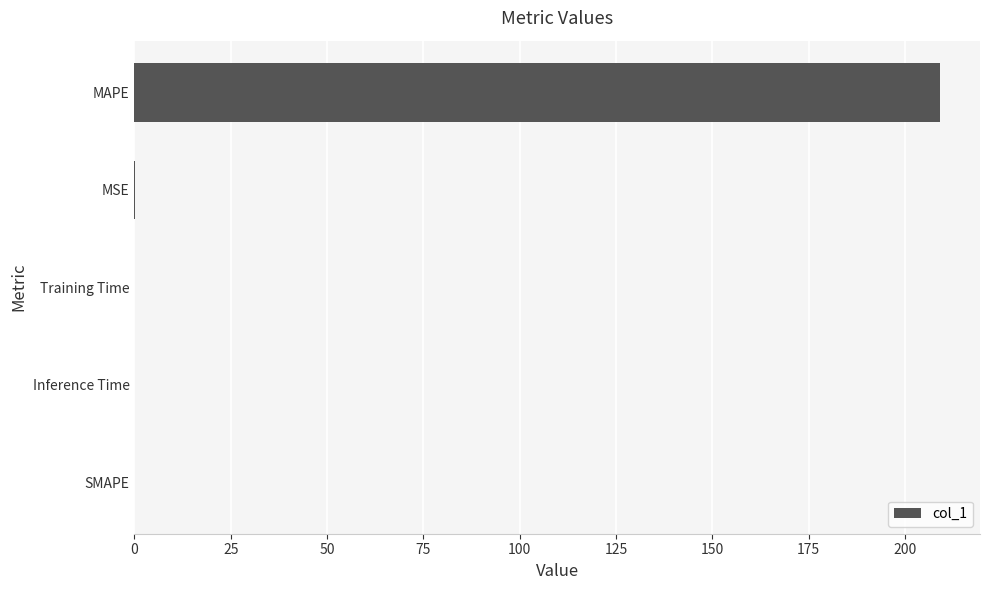

The value at SMAPE is -80.8. True or false?

False